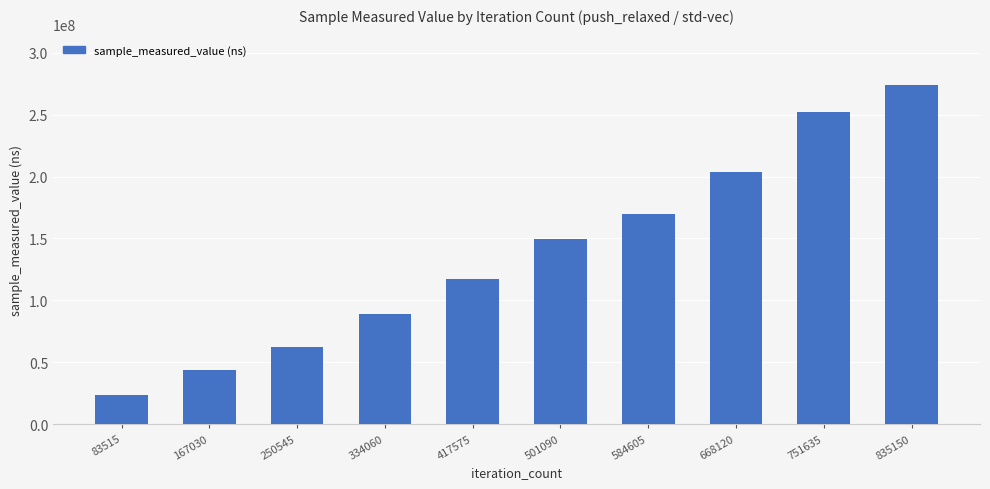

Rank the categories by value from highest to lowest.

835150, 751635, 668120, 584605, 501090, 417575, 334060, 250545, 167030, 83515